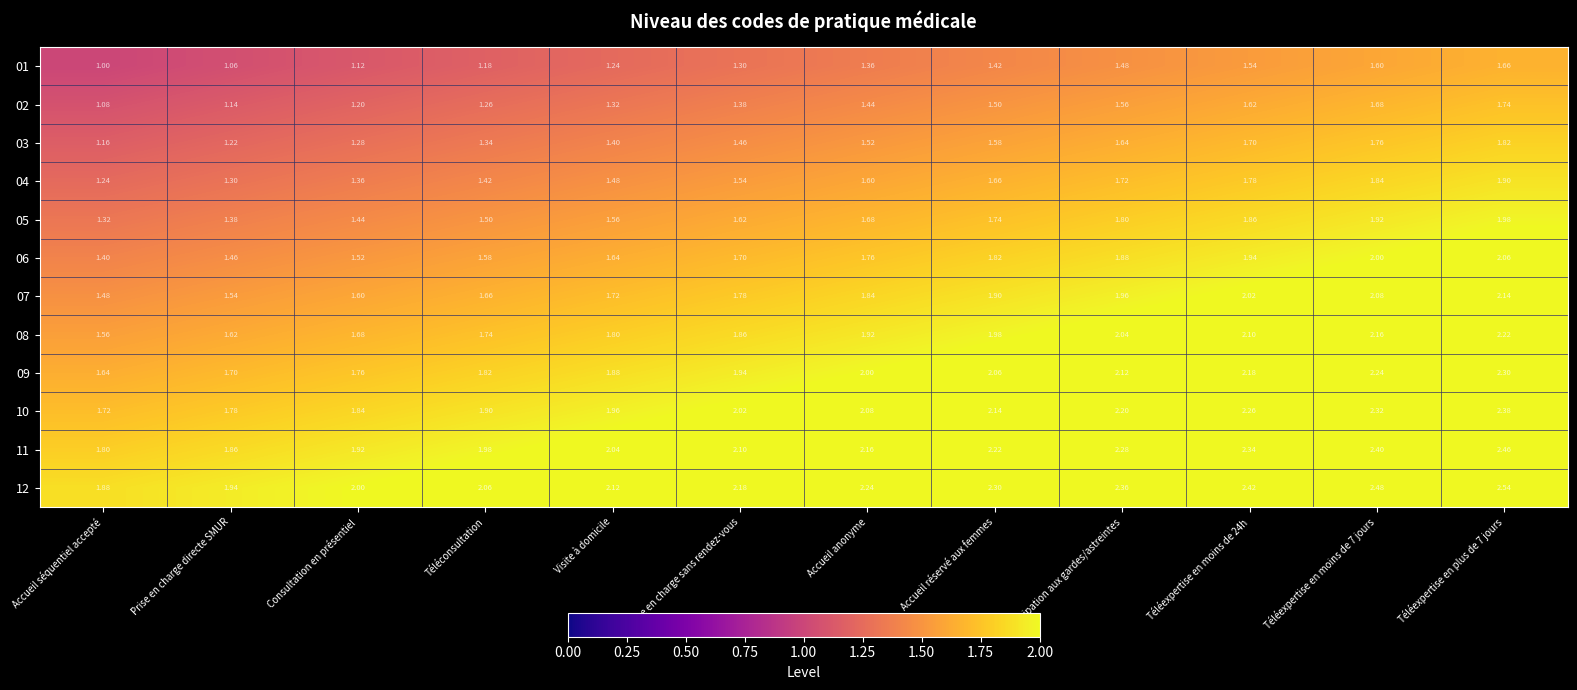

At which label is 04 closest to 1?

Accueil séquentiel accepté